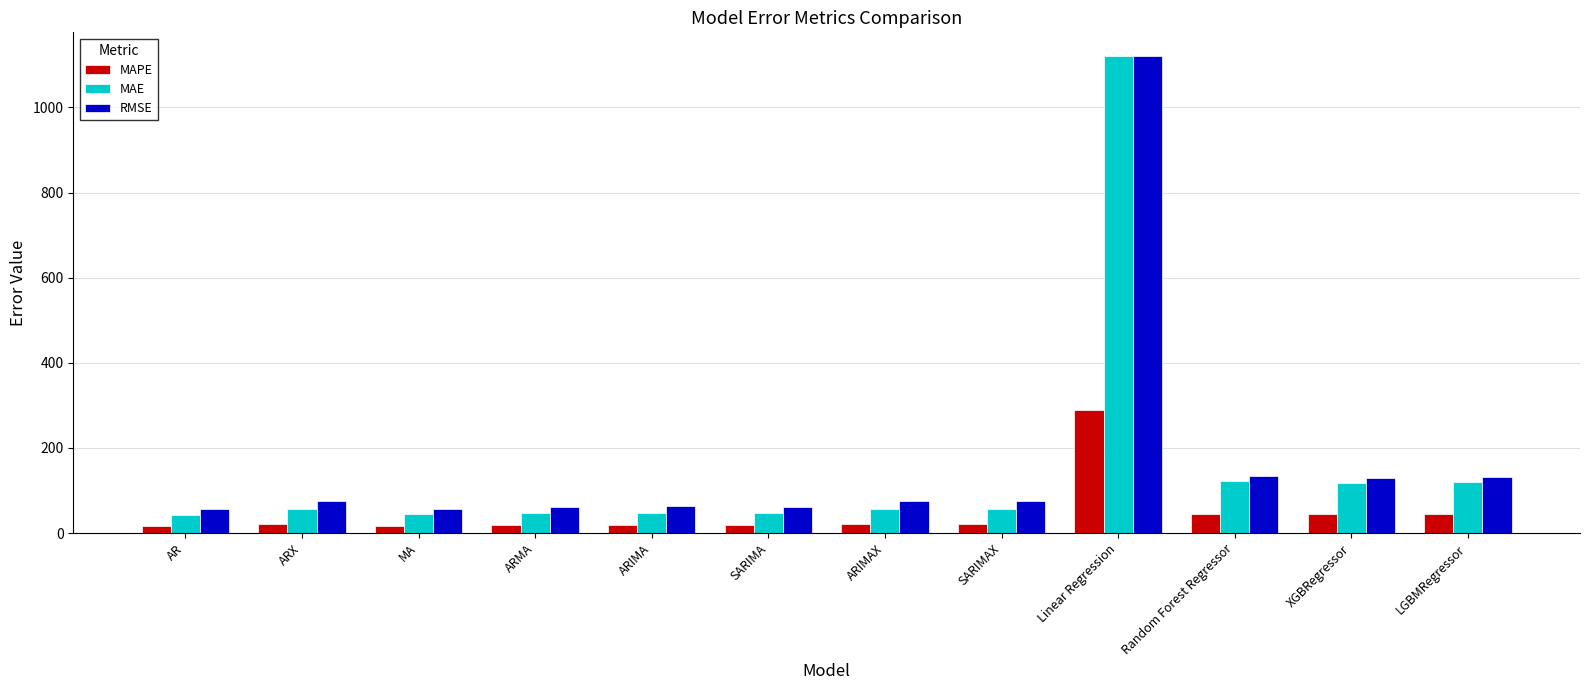

Which series has the widest spread of values?

MAE